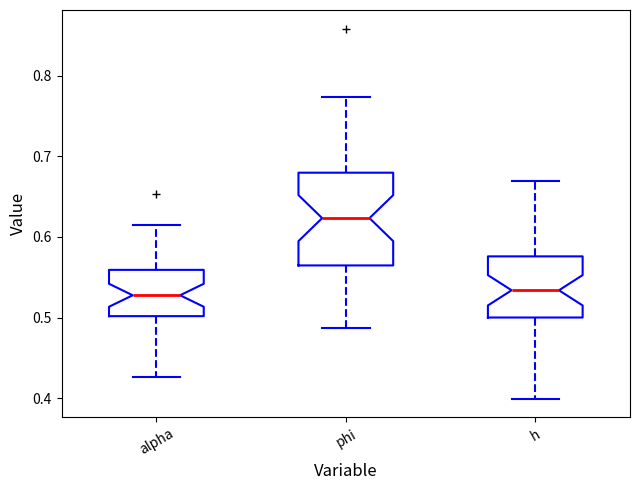

Reading left to right, read every box against the y-axis: the position of its median line, the range the box covers, and the ends of its whiskers. The values are not printed on the chart, so give them approximately, as read against the axis.

alpha: median 0.53, box 0.50 to 0.56, whiskers 0.43 to 0.61
phi: median 0.62, box 0.56 to 0.68, whiskers 0.49 to 0.77
h: median 0.53, box 0.50 to 0.58, whiskers 0.40 to 0.67